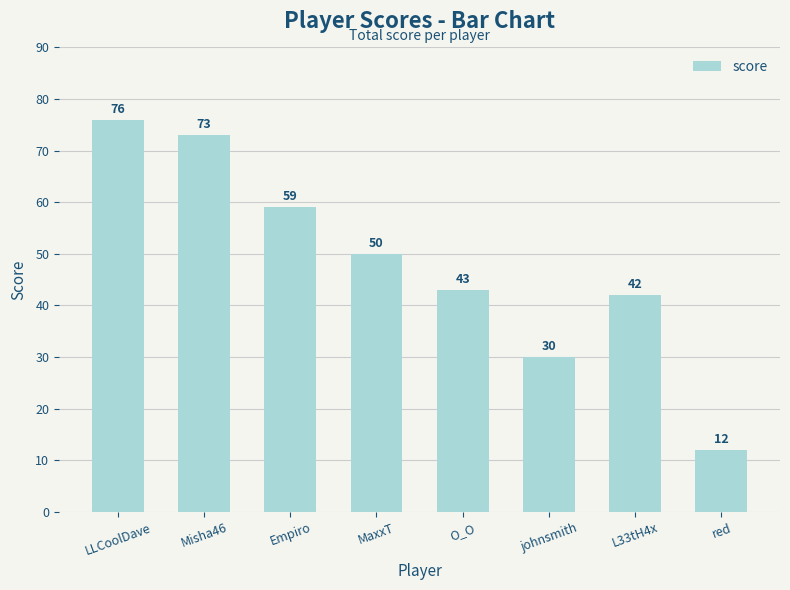

Rank the categories by value from highest to lowest.

LLCoolDave, Misha46, Empiro, MaxxT, O_O, L33tH4x, johnsmith, red